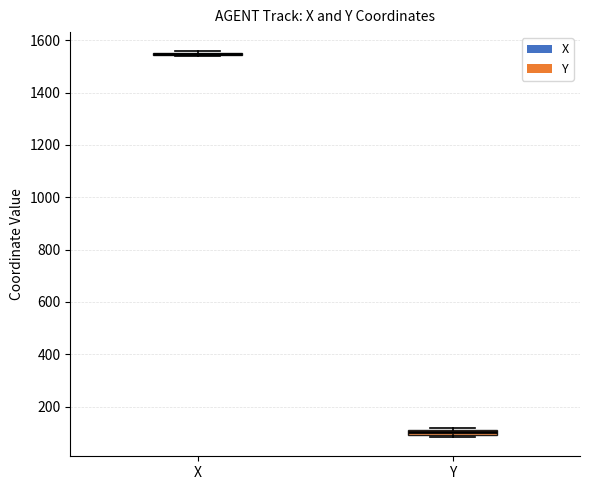

Where is the upper edge of the box for Y on the y-axis? The values are not printed on the chart, so give them approximately, as read against the axis.

120